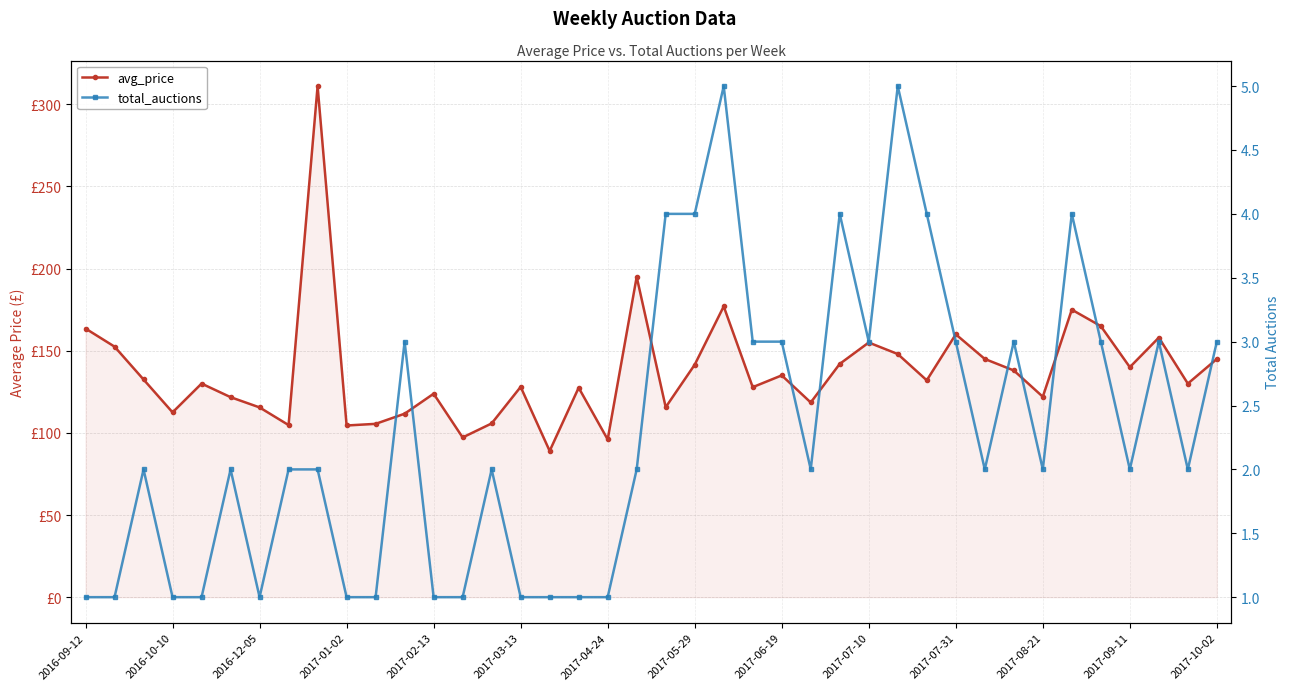

What is the sum of all avg_price values?

5498.5